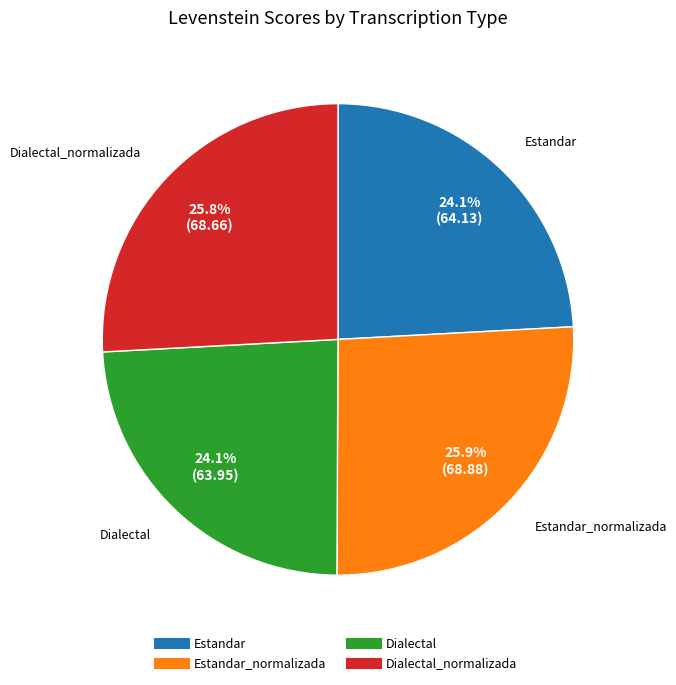

Does any single category account for the majority?

No